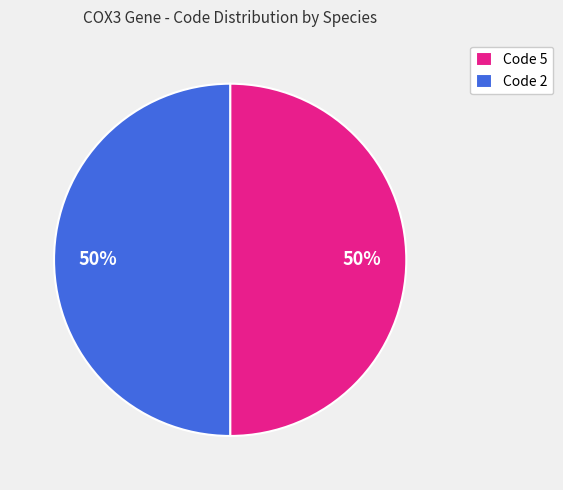

Approximately how many times larger is the value at Code 5 compared to Code 2?

1.0